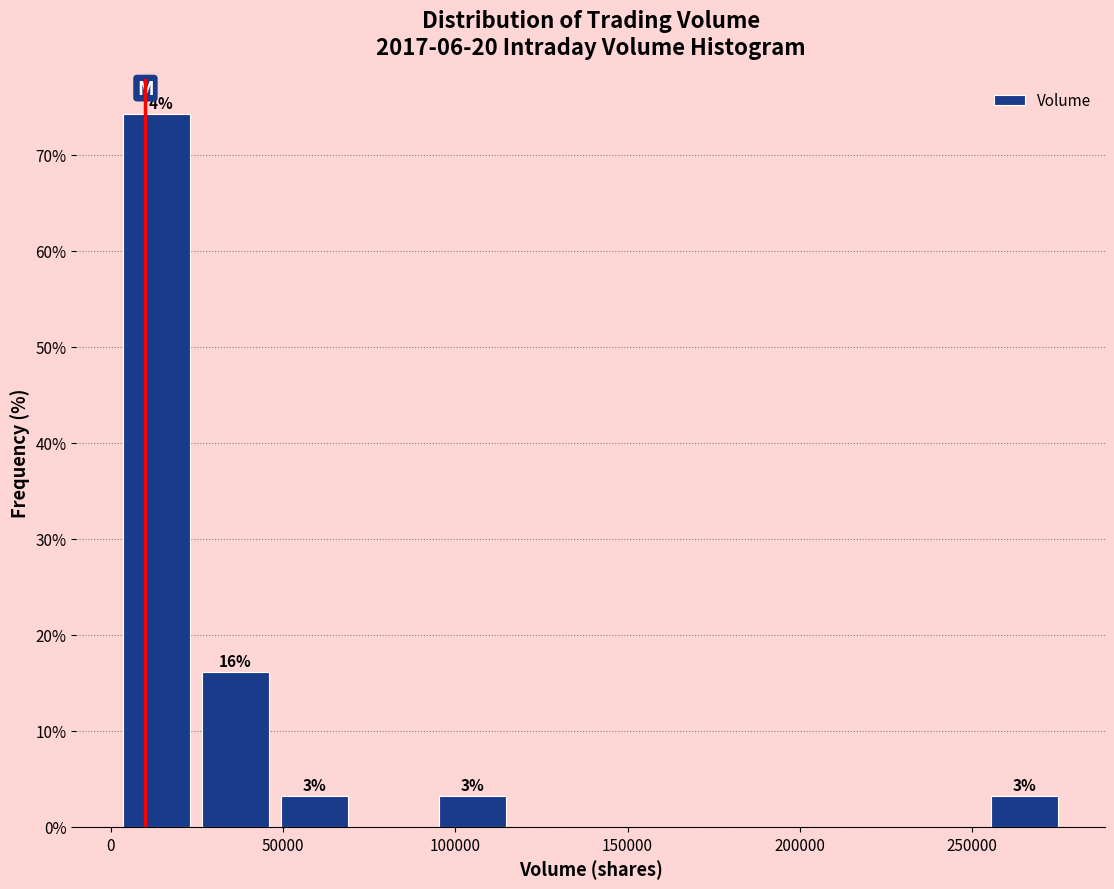

Over which range of the x-axis is the bar tallest?

0 to 25000